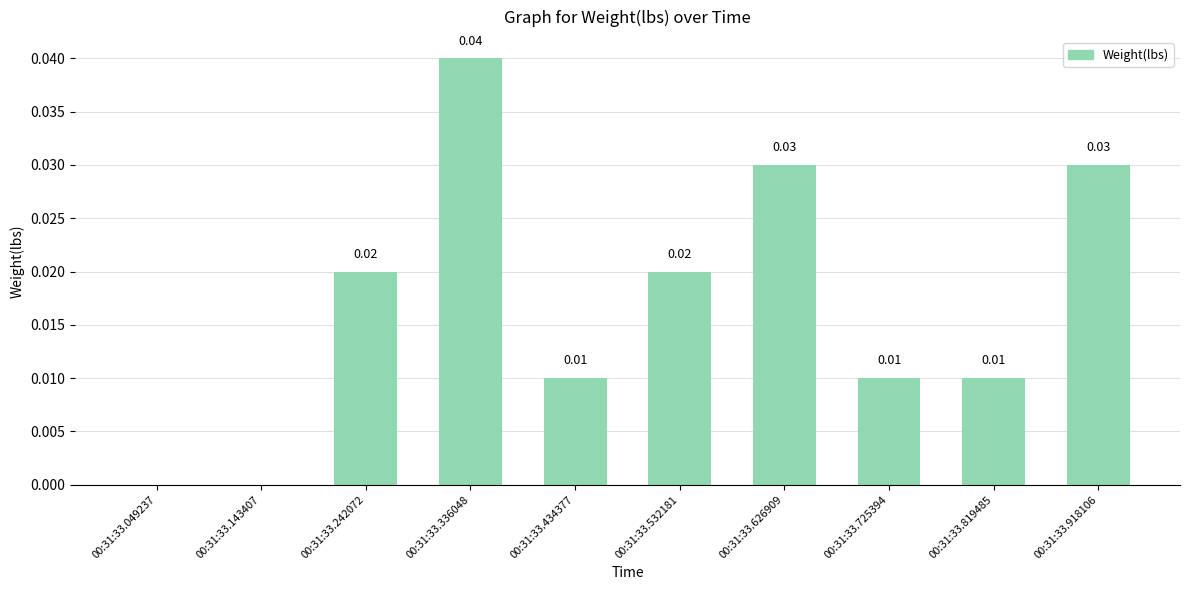

Are the bars horizontal?

No